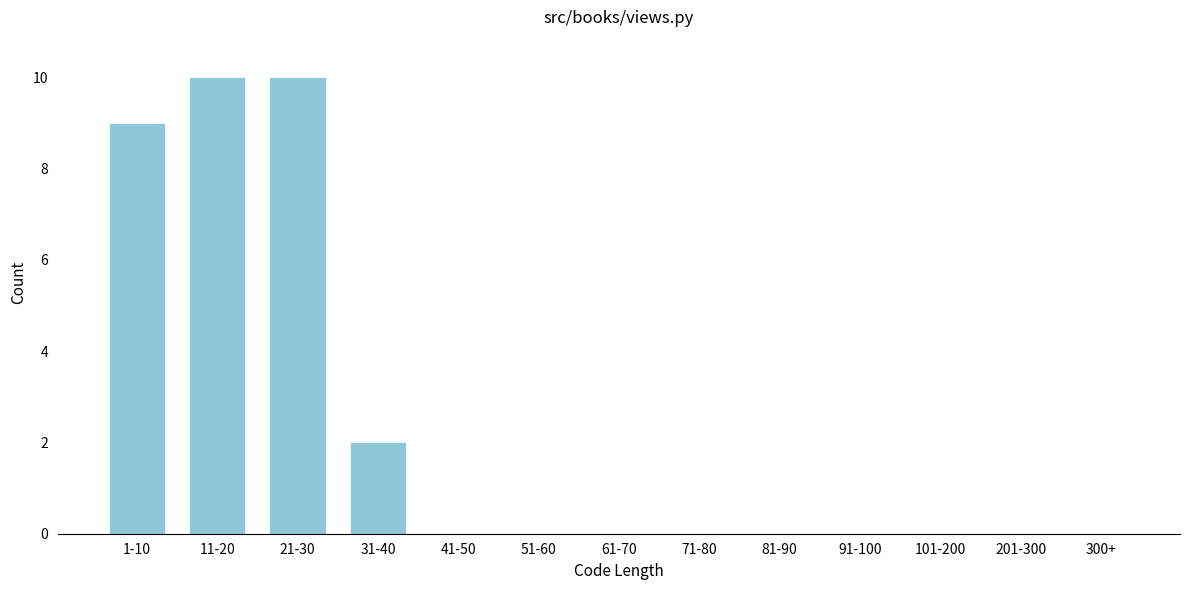

Reading left to right, extract all data points from this chart.

1-10=9	11-20=10	21-30=10	31-40=2	41-50=0	51-60=0	61-70=0	71-80=0	81-90=0	91-100=0	101-200=0	201-300=0	300+=0